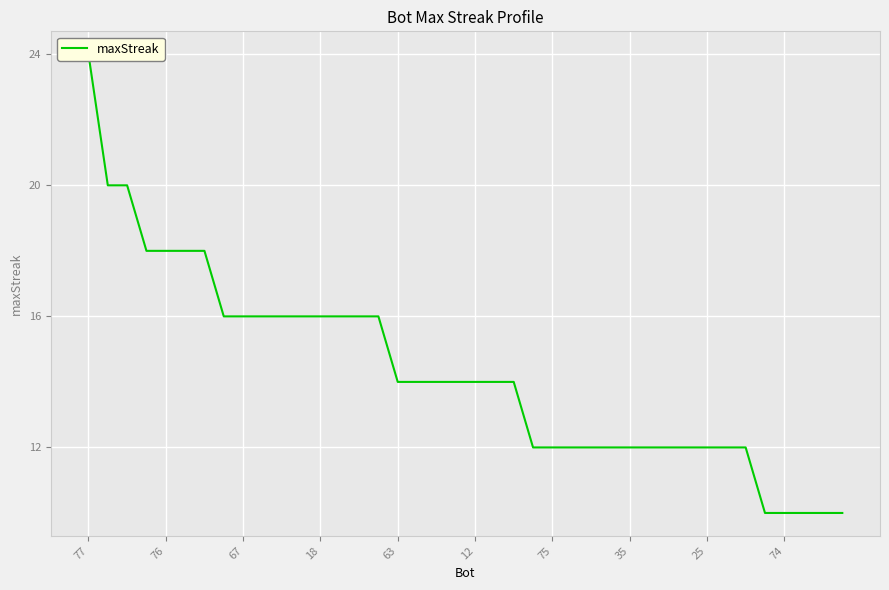

What is the smallest value displayed?

10